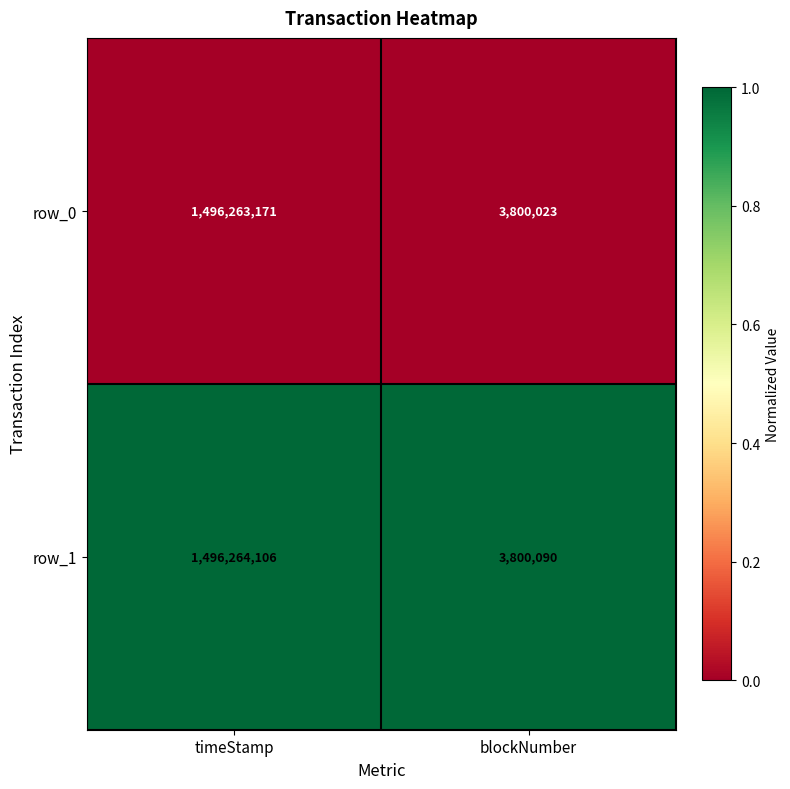

True or false: row_0 has a value of 955484045 at timeStamp.

False